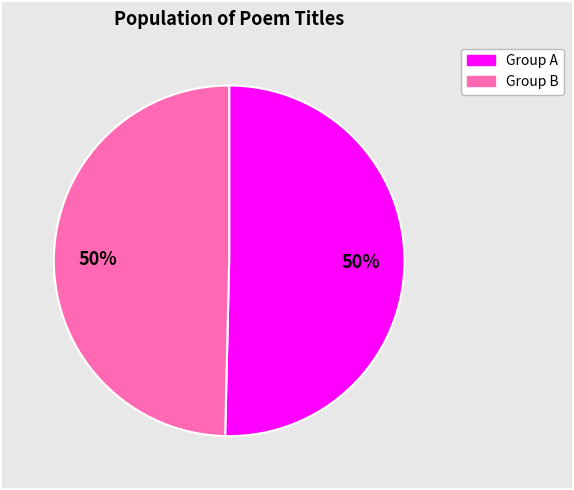

How many slices are in this pie chart?

2